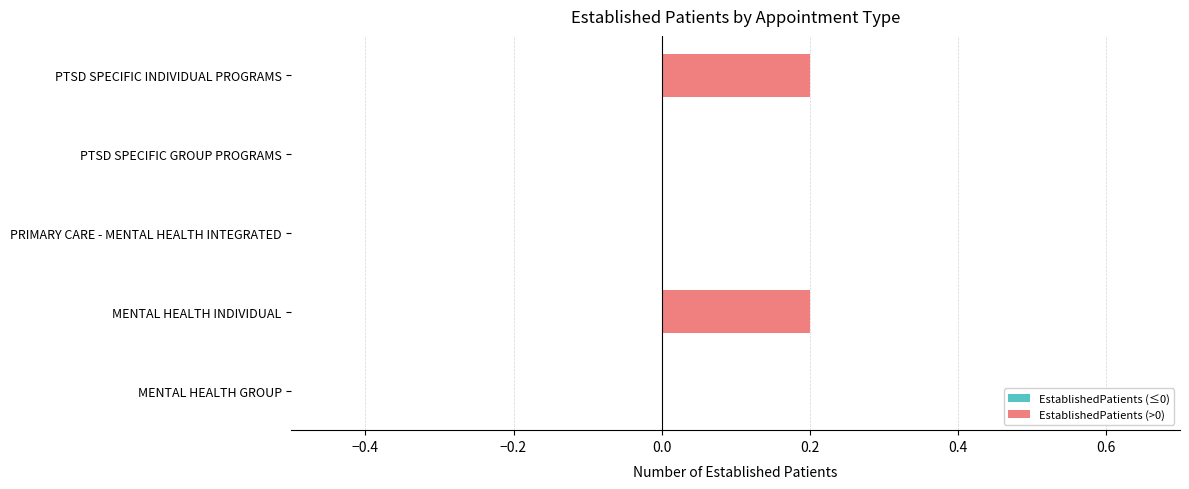

Are the bars horizontal?

Yes